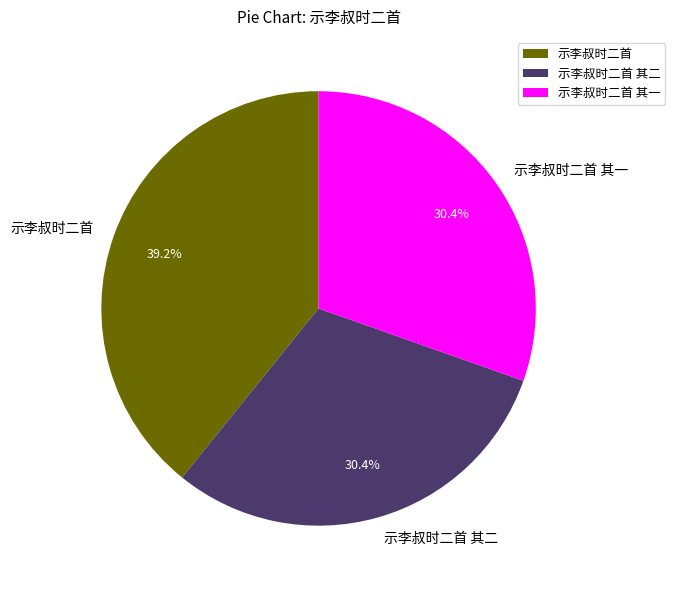

True or false: 示李叔时二首 accounts for 30% of the total.

False